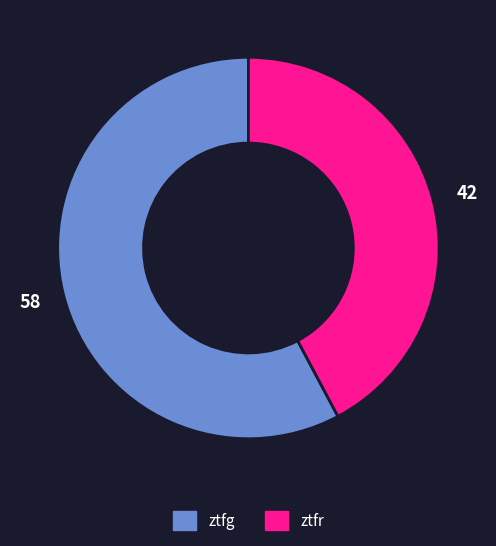

What is the largest slice in the pie chart?

ztfg